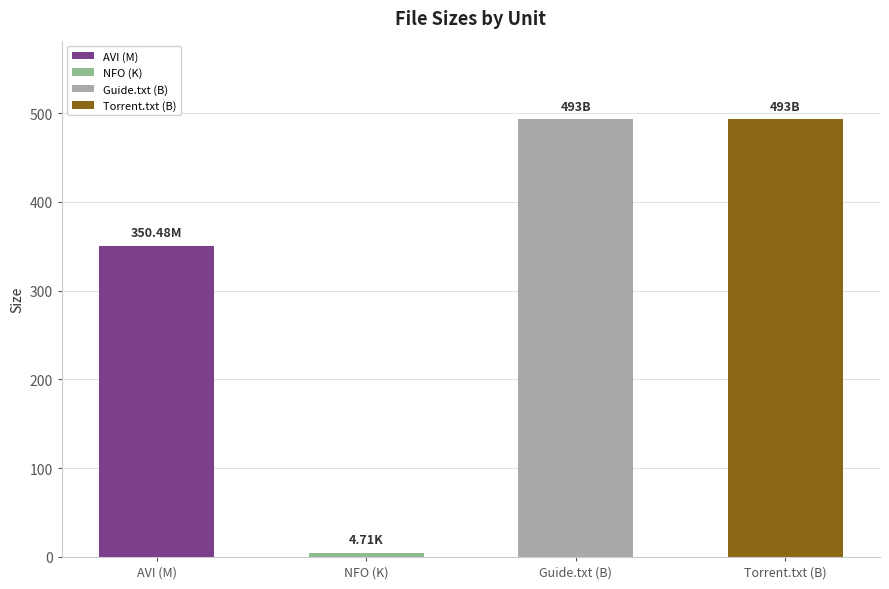

Which has a higher value, AVI (M) or Torrent.txt (B)?

Torrent.txt (B)